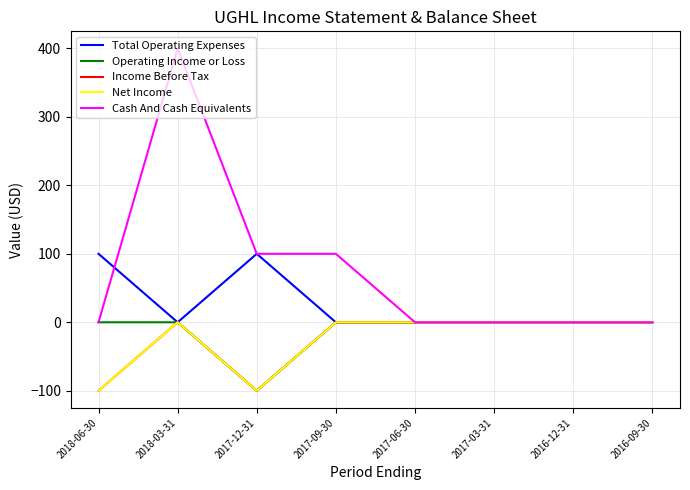

At how many categories does at least one series exceed 114?

1